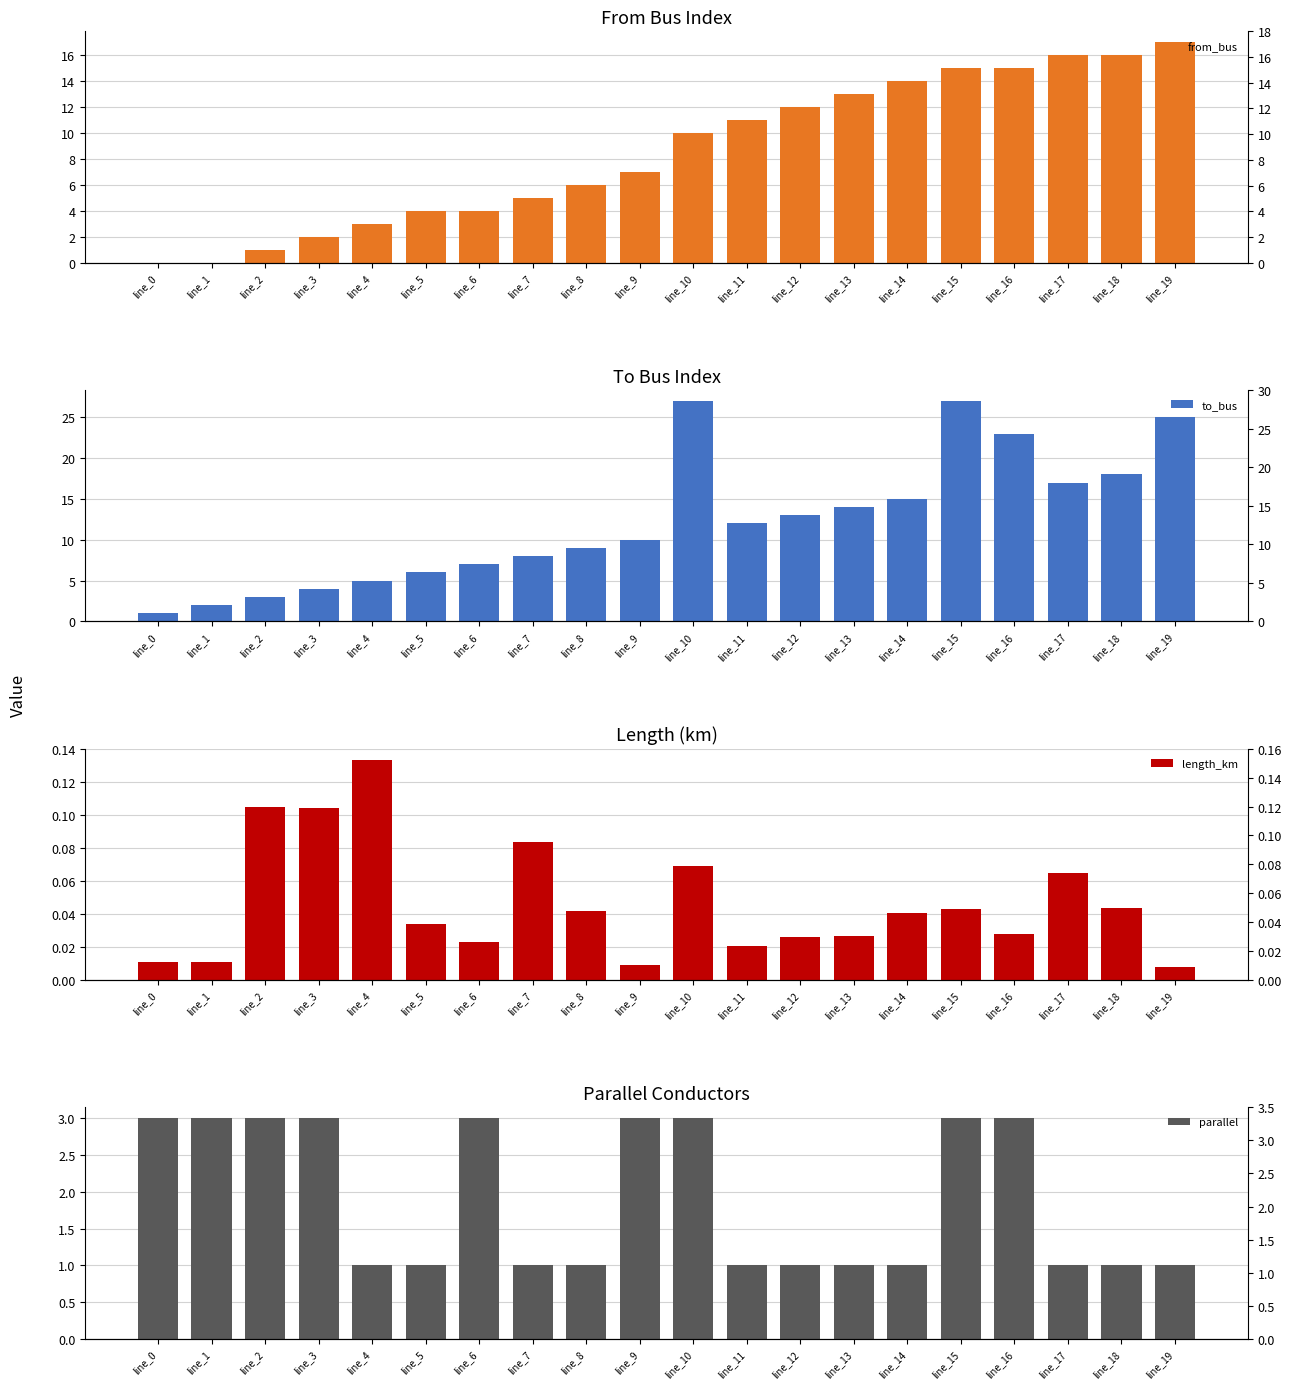

The to_bus series shows 1.0 at line_2. True or false?

False